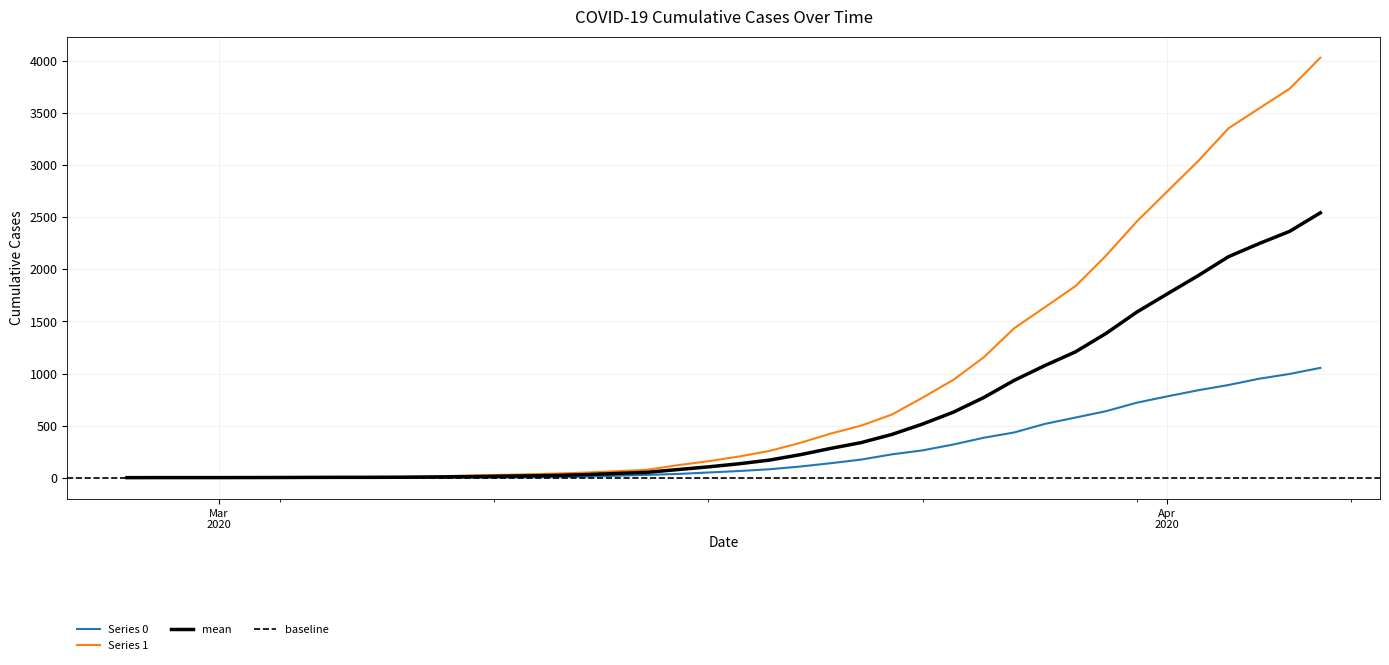

What is the sum of all 1 values?

35787